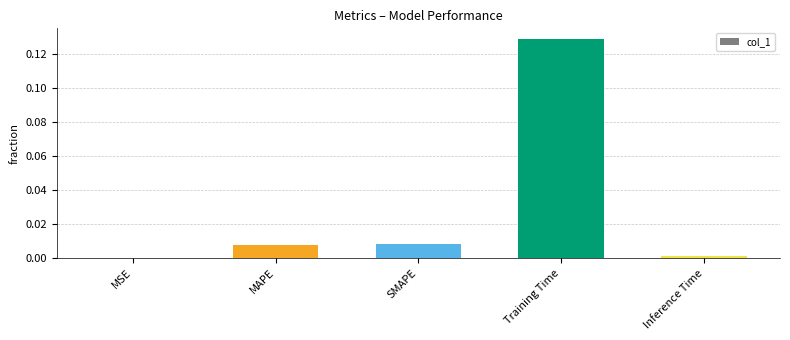

Which category has the highest value across all series?

Training Time